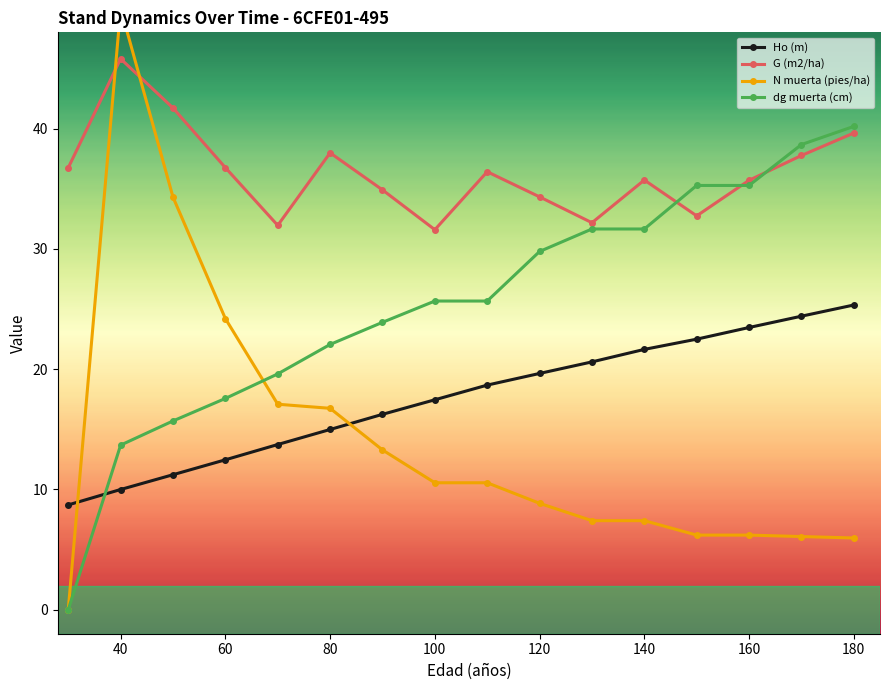

What is the total value across all series at 40?

119.5